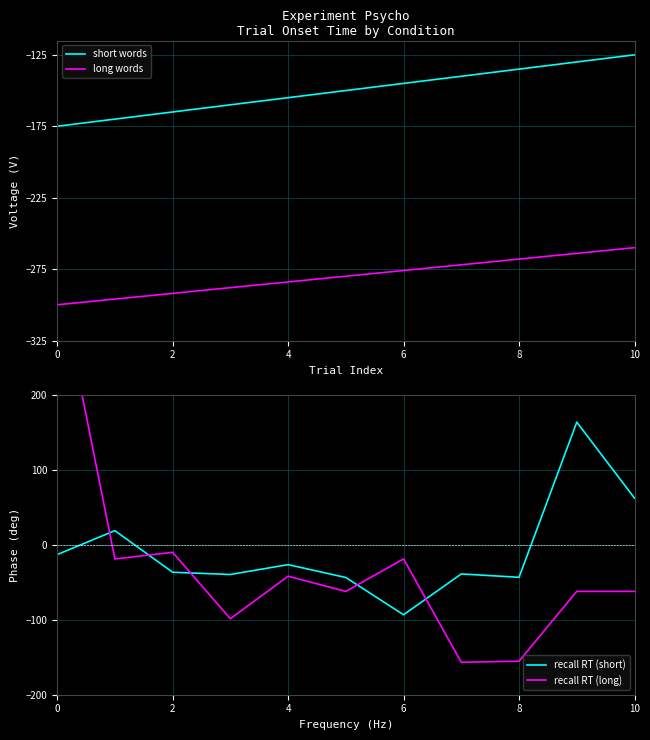

In recall RT (short), how many points are higher than both neighbors (excluding endpoints)?

4